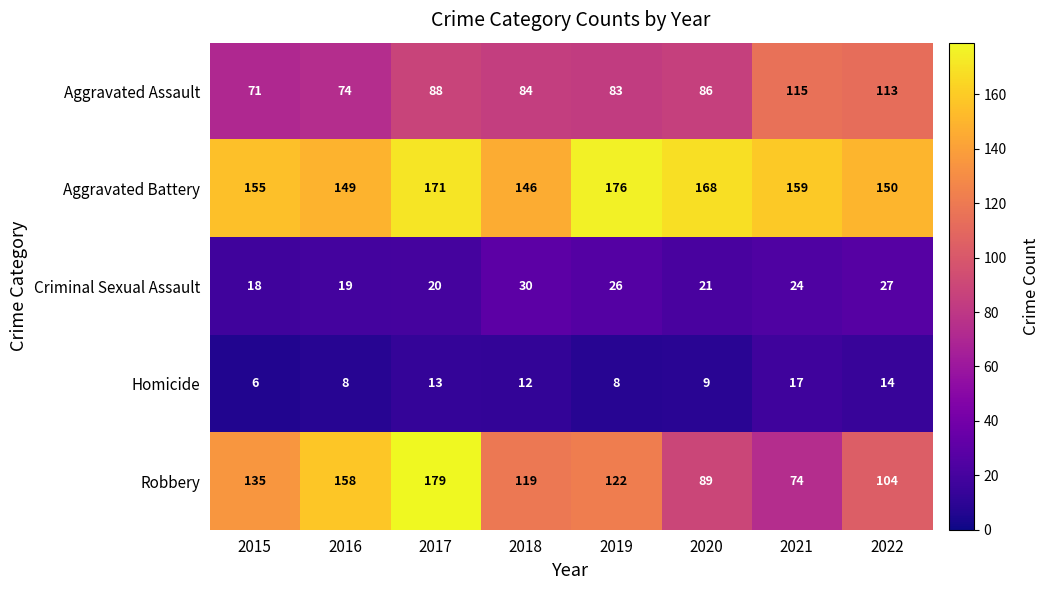

What is the maximum value for Homicide?

17